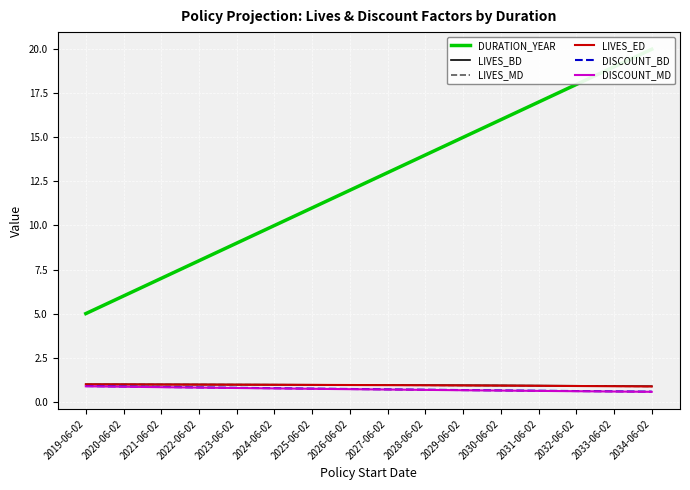

What is the approximate value of LIVES_MD at 2030-06-02?

0.9